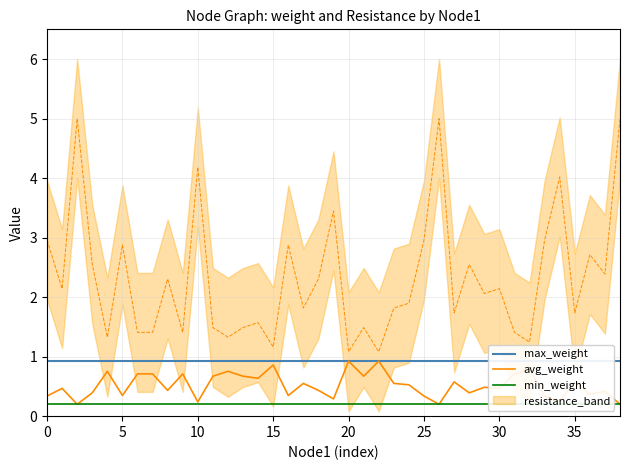

The avg_weight series shows 0.9 at 35. True or false?

False